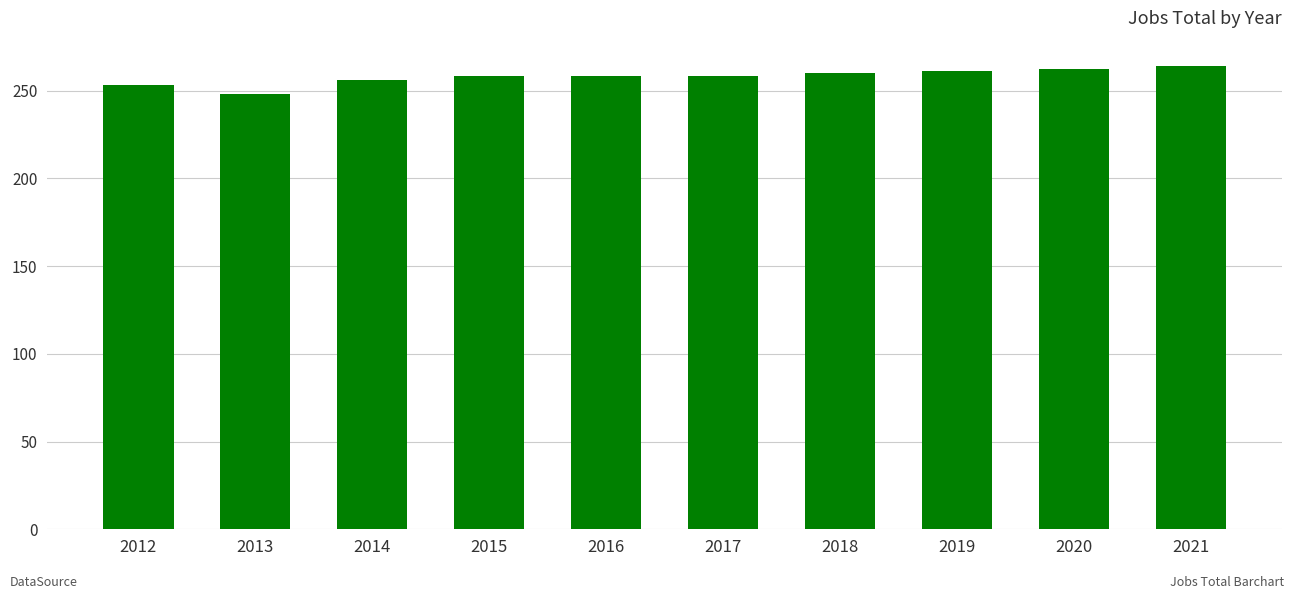

What is the sum of the values at 2021 and 2012?

517